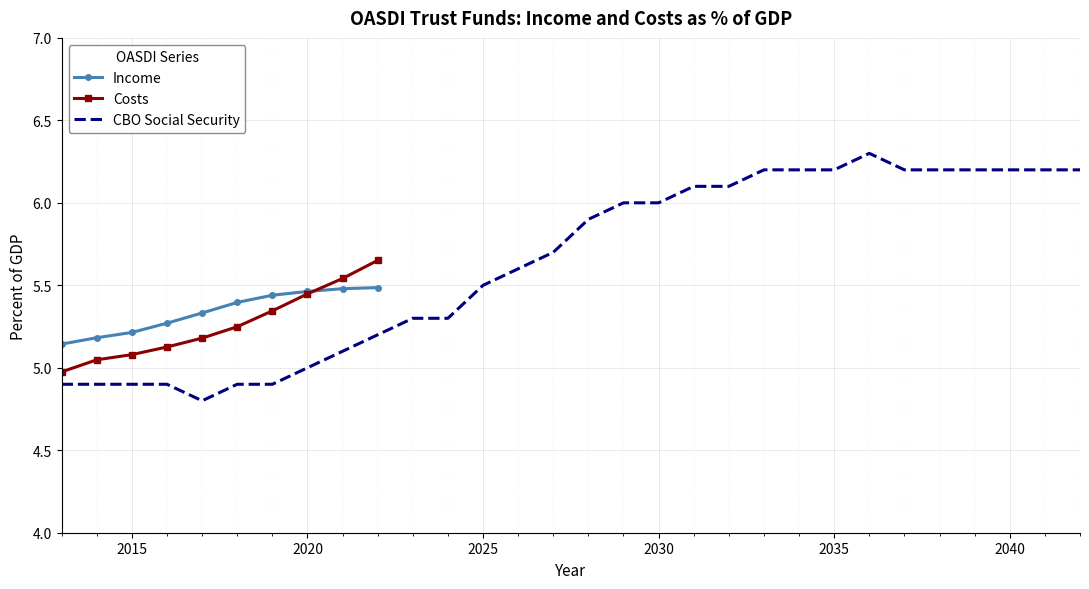

What is the value of the Income point at the 4th from the left?

5.3